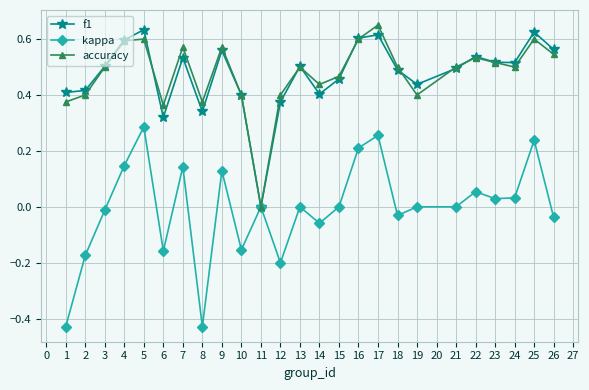

Where is f1 nearest to the value 0?

11